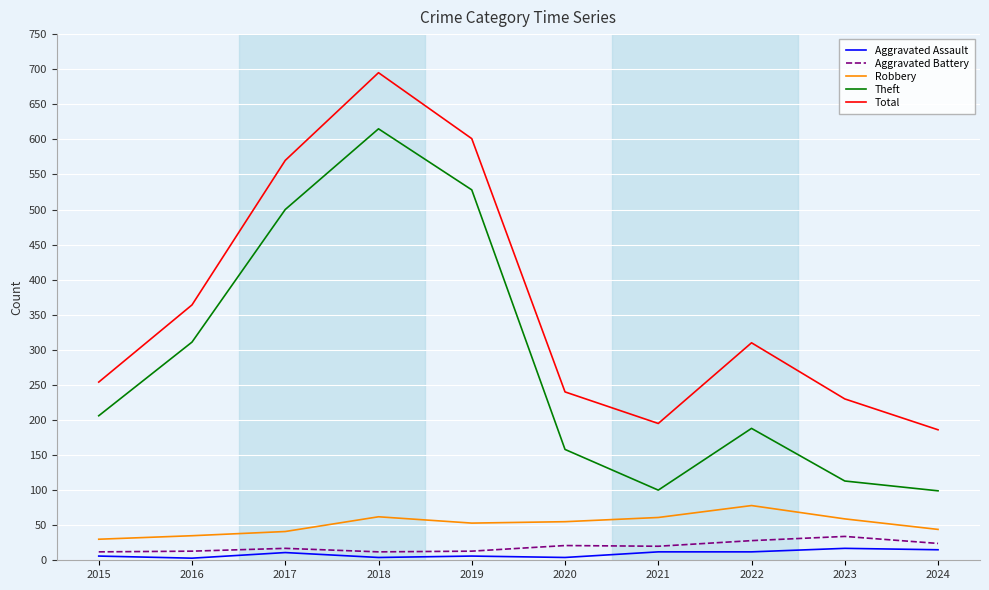

At which category is the sum across all series the highest?

2018